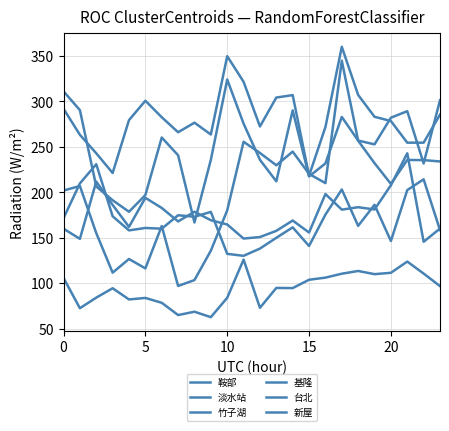

What is the value of the 鞍部 point at the 11th from the left?

242.8